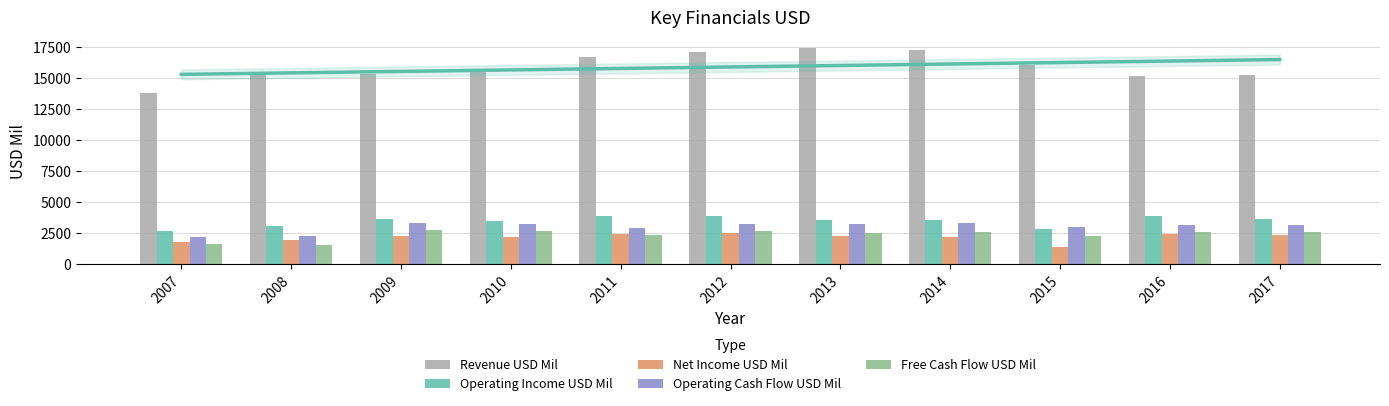

Are the bars horizontal?

No